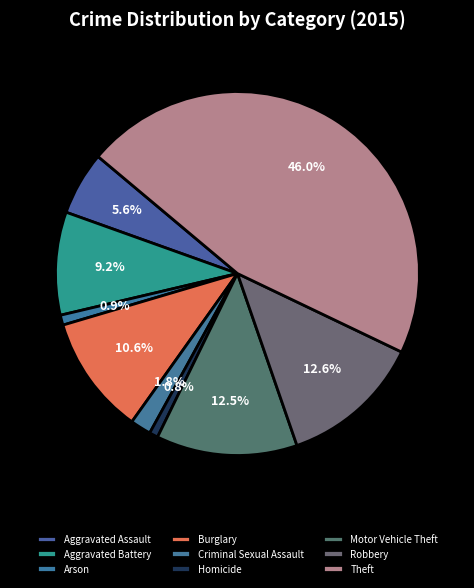

How much of the chart is everything except Criminal Sexual Assault?

98.2%